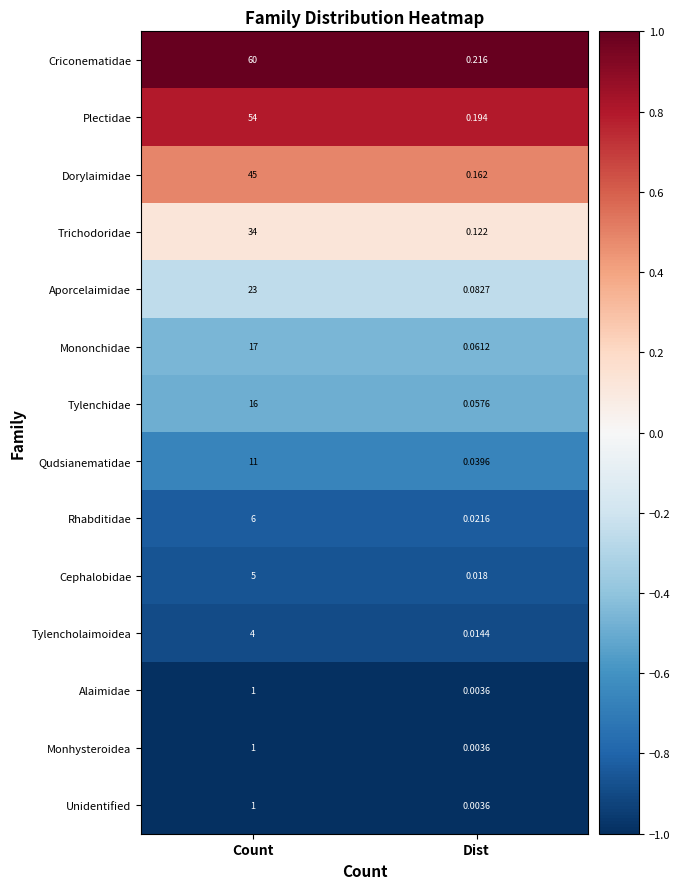

Rank the categories by Criconematidae value from highest to lowest.

Count, Dist